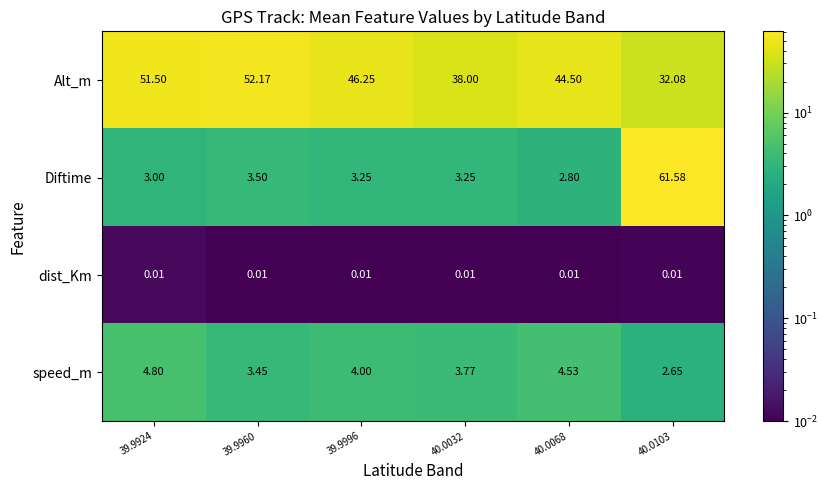

Which series has the largest range (max minus min)?

Diftime